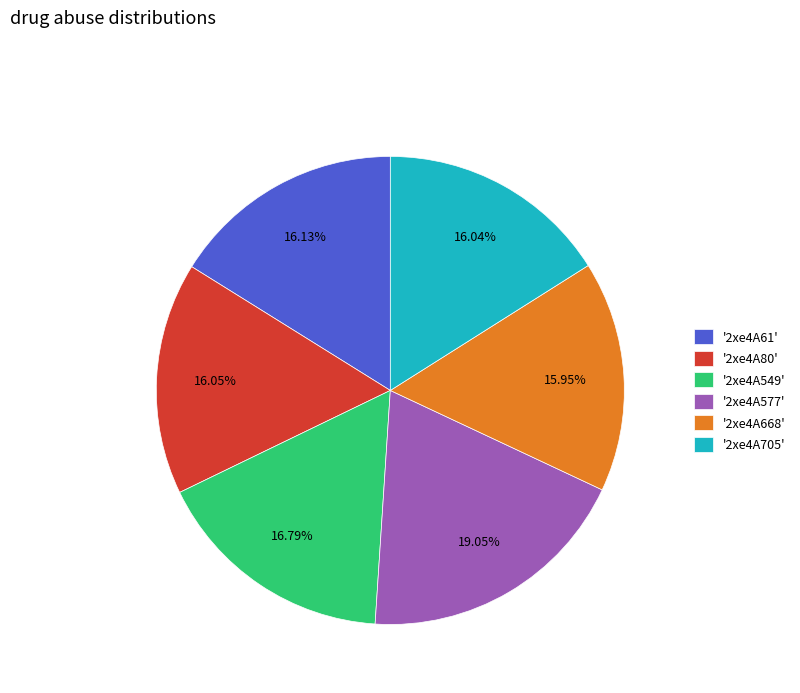

Is there any slice that represents more than half of the pie?

No